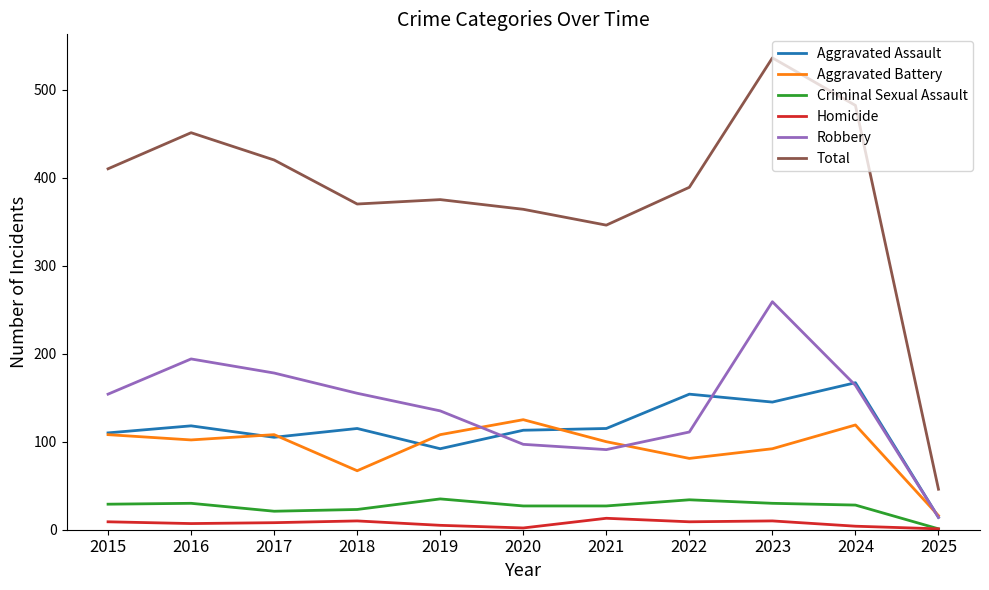

Read the Total value at 2024, to the nearest 5.

480